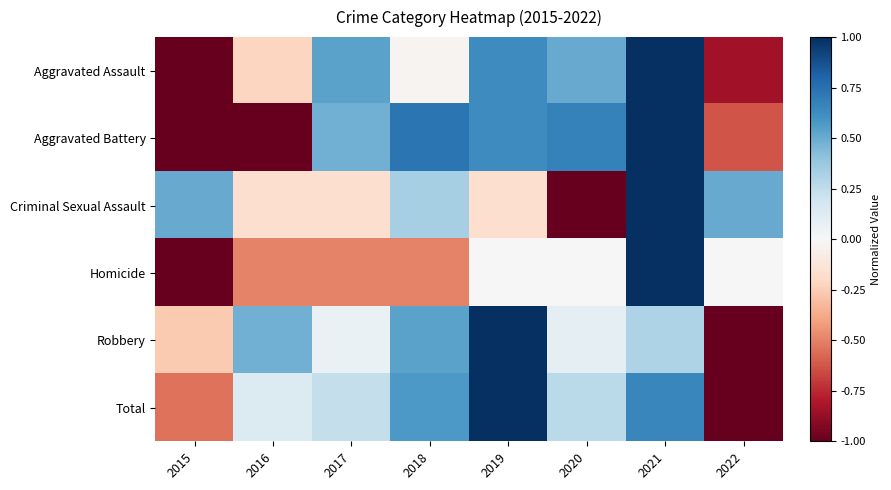

At which category is the sum across all series the highest?

2021